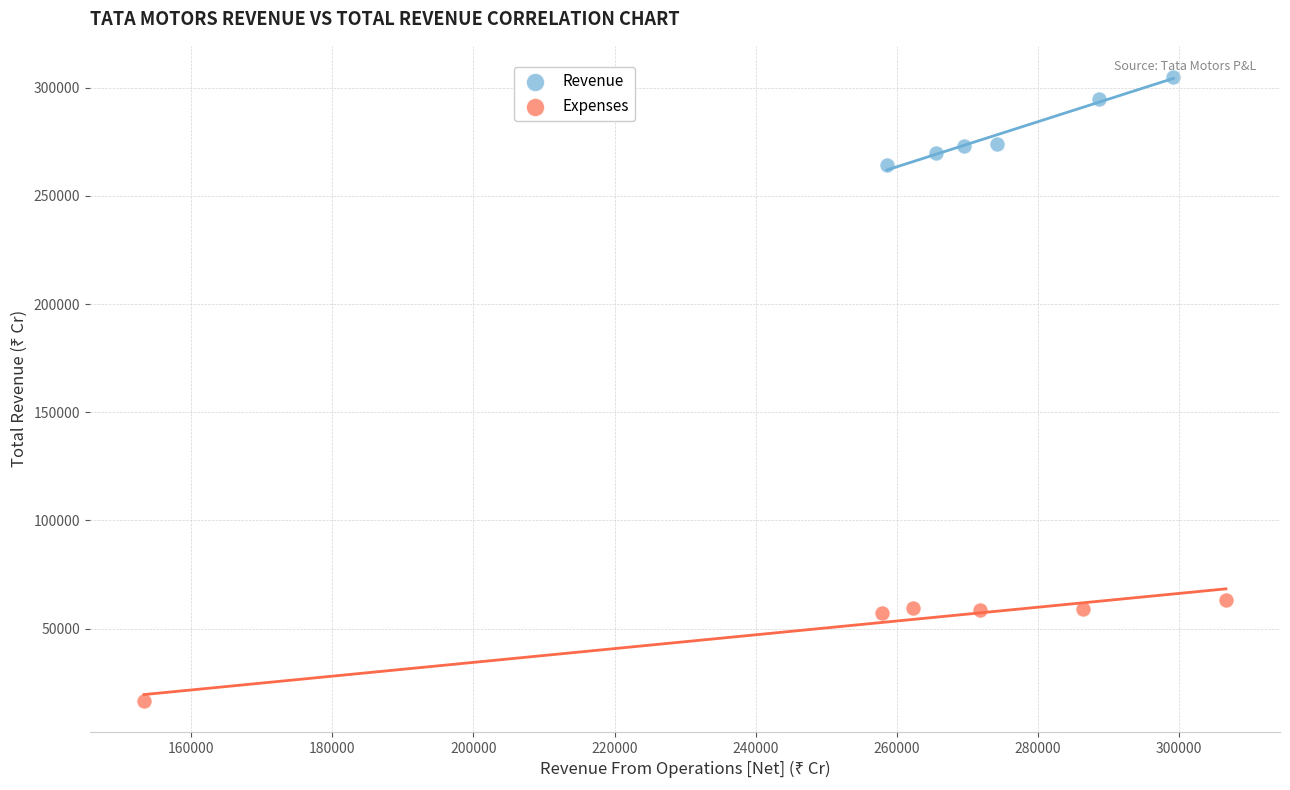

Which series contains the lowest Y value?

Expenses